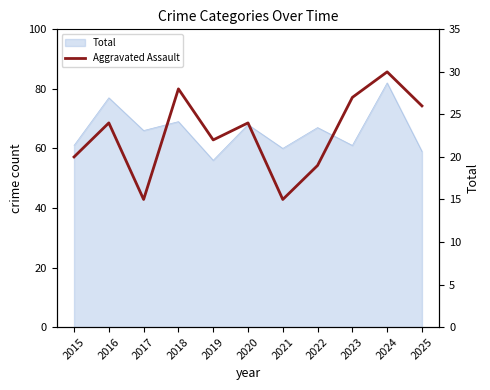

Is it true that the value at 2023 is 27?

True